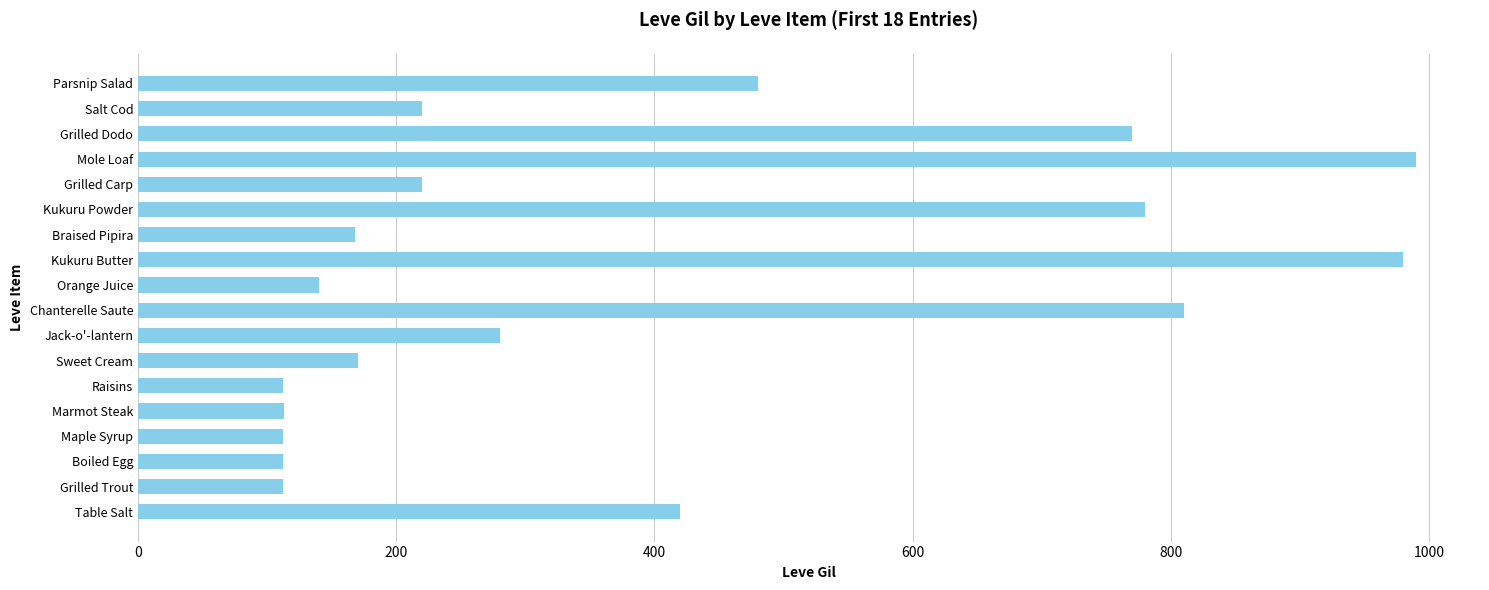

What is the change in value from Maple Syrup to Chanterelle Saute?

+698